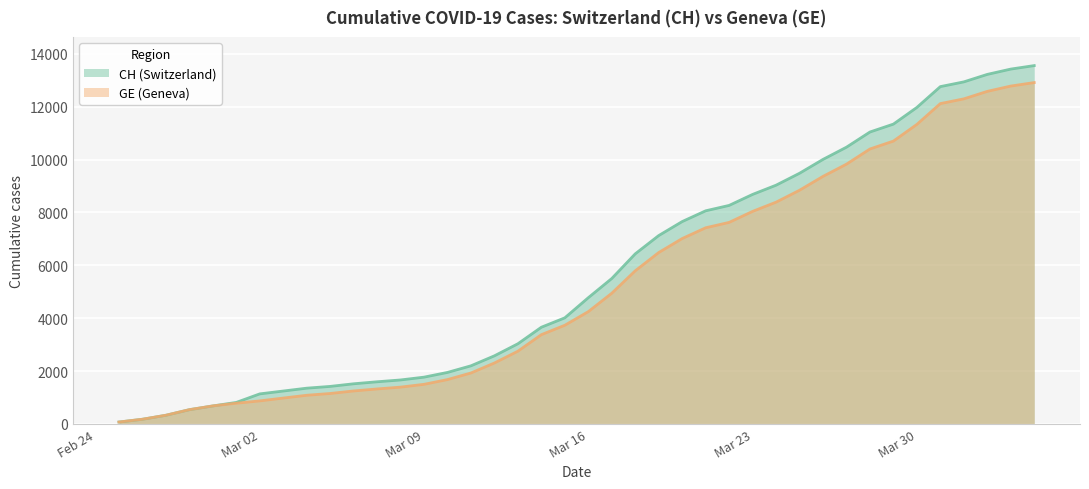

Rank the series by their average value, from lowest to highest.

GE, CH